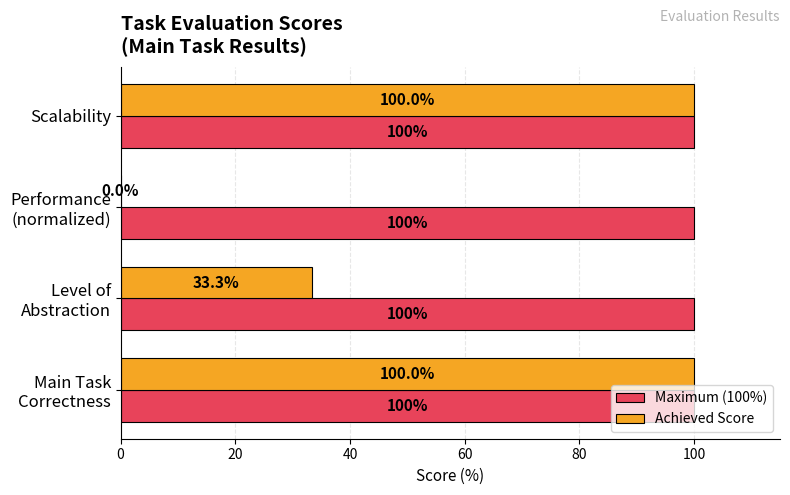

What is the greatest value displayed?

100.0